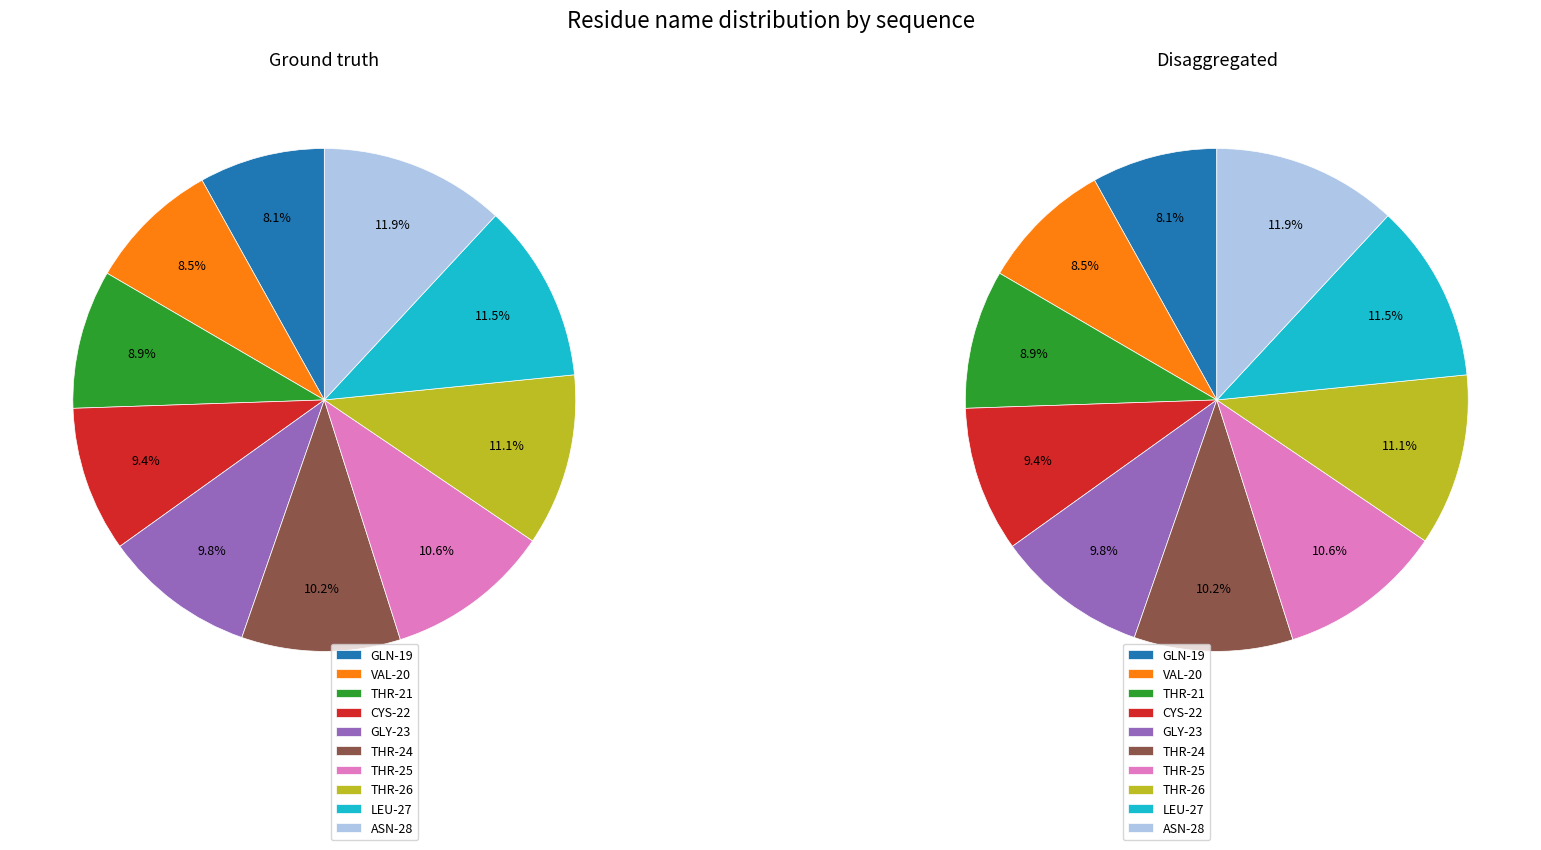

The GLY_23 slice represents 3% of the pie. True or false?

False